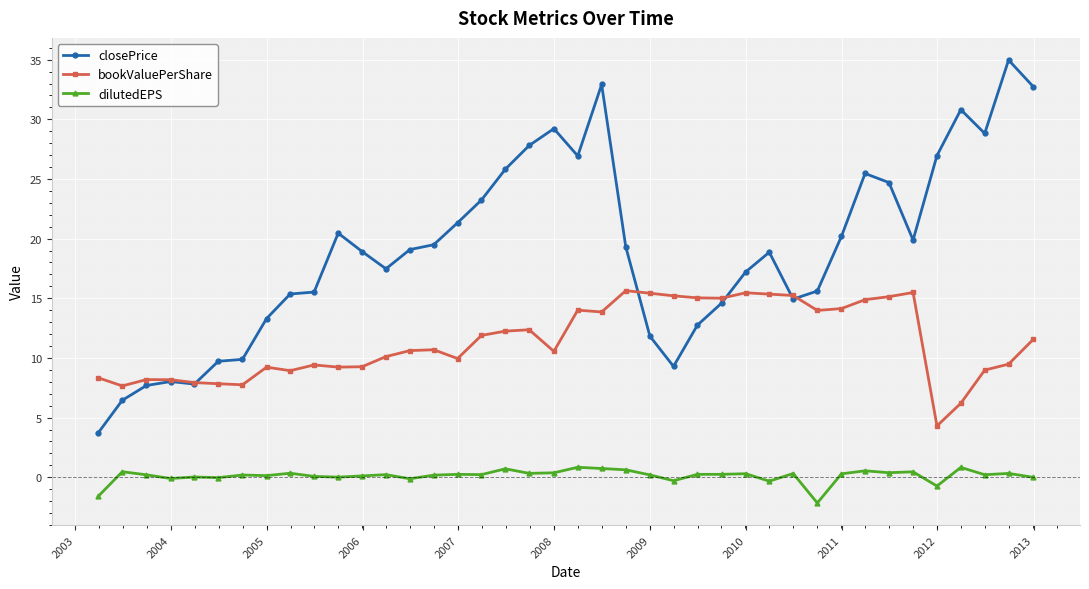

What is the lowest value of the bookValuePerShare series?

4.3